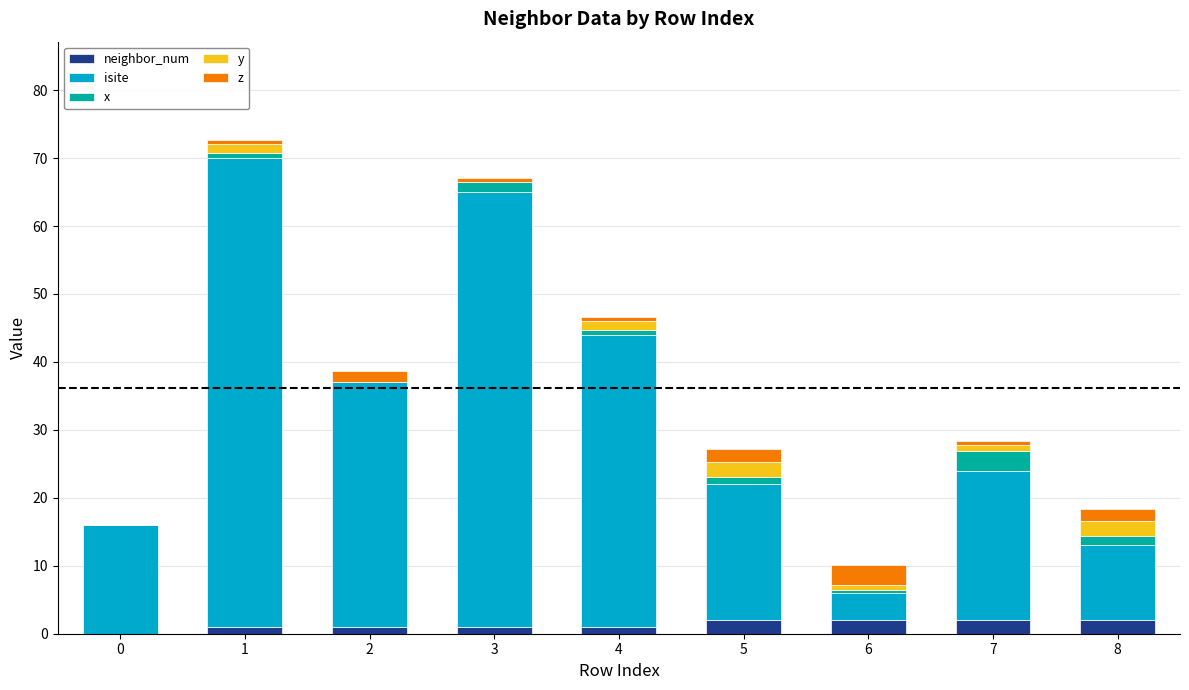

True or false: x has a value of 1.0 at 7.

False